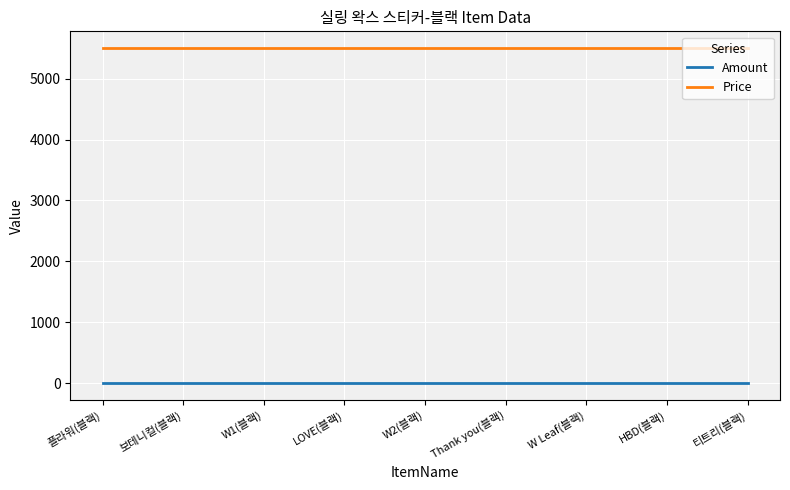

Is it true that Price equals 5500 at W Leaf(블랙)?

True